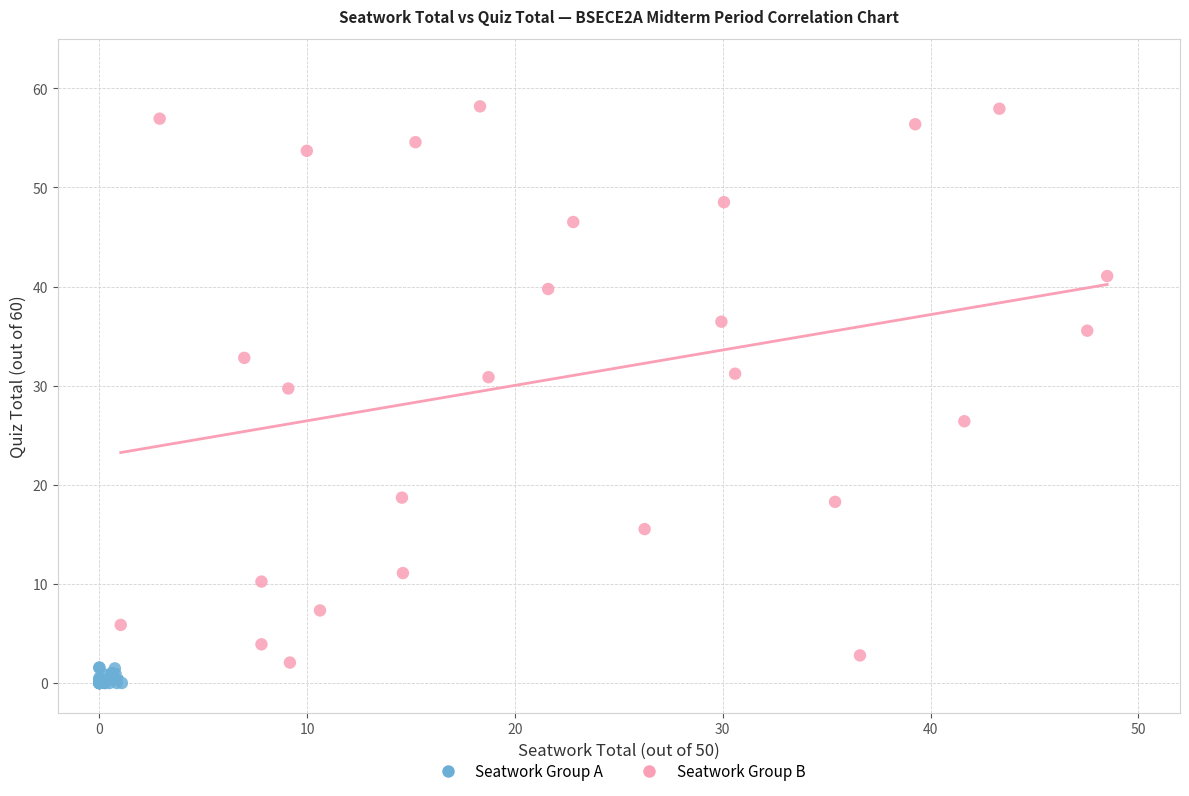

Which series has the largest Y range (max minus min)?

Seatwork Group B